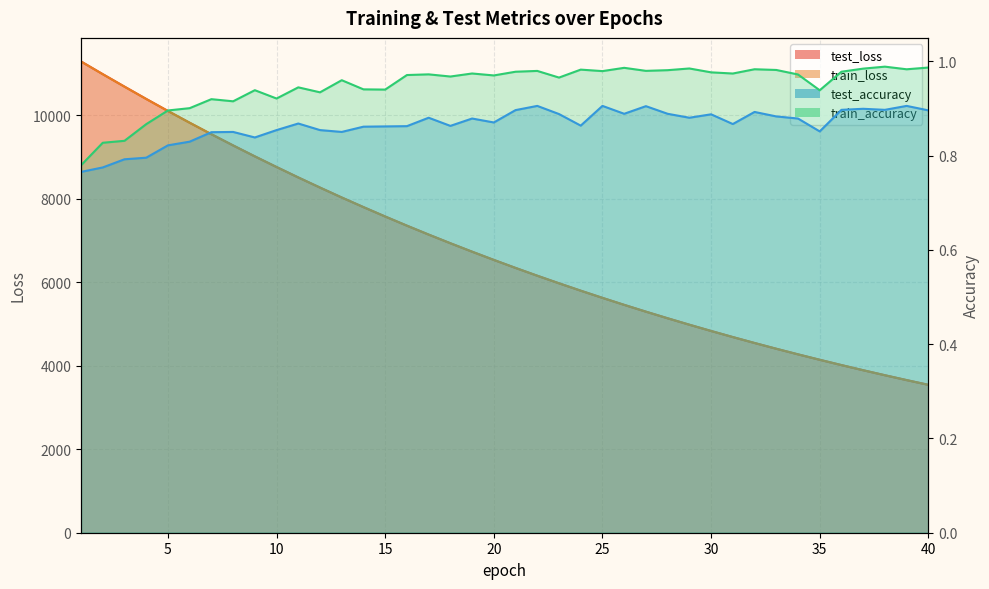

What is the total value across all series at 30?

9663.5